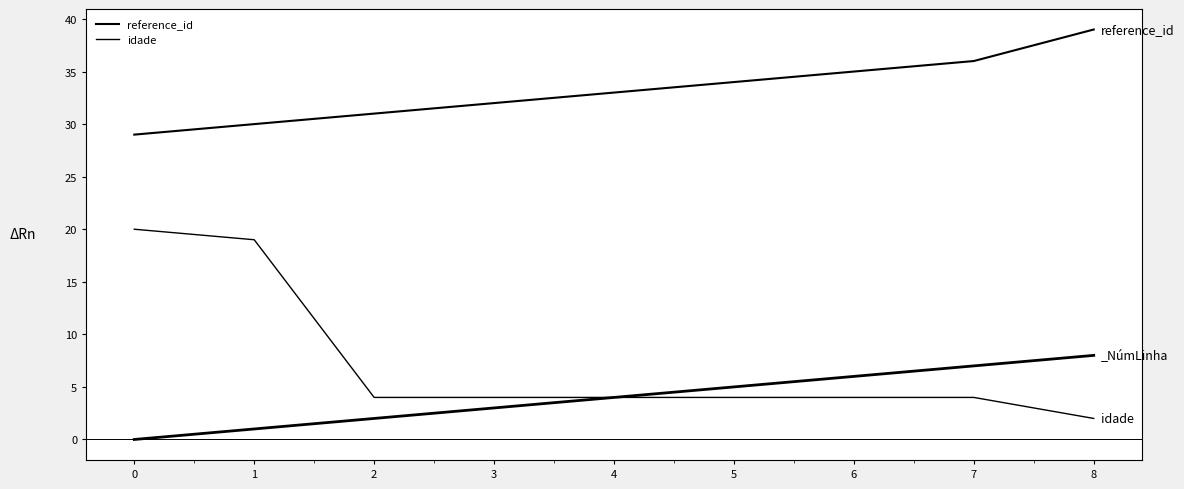

At which label does idade reach its minimum?

8